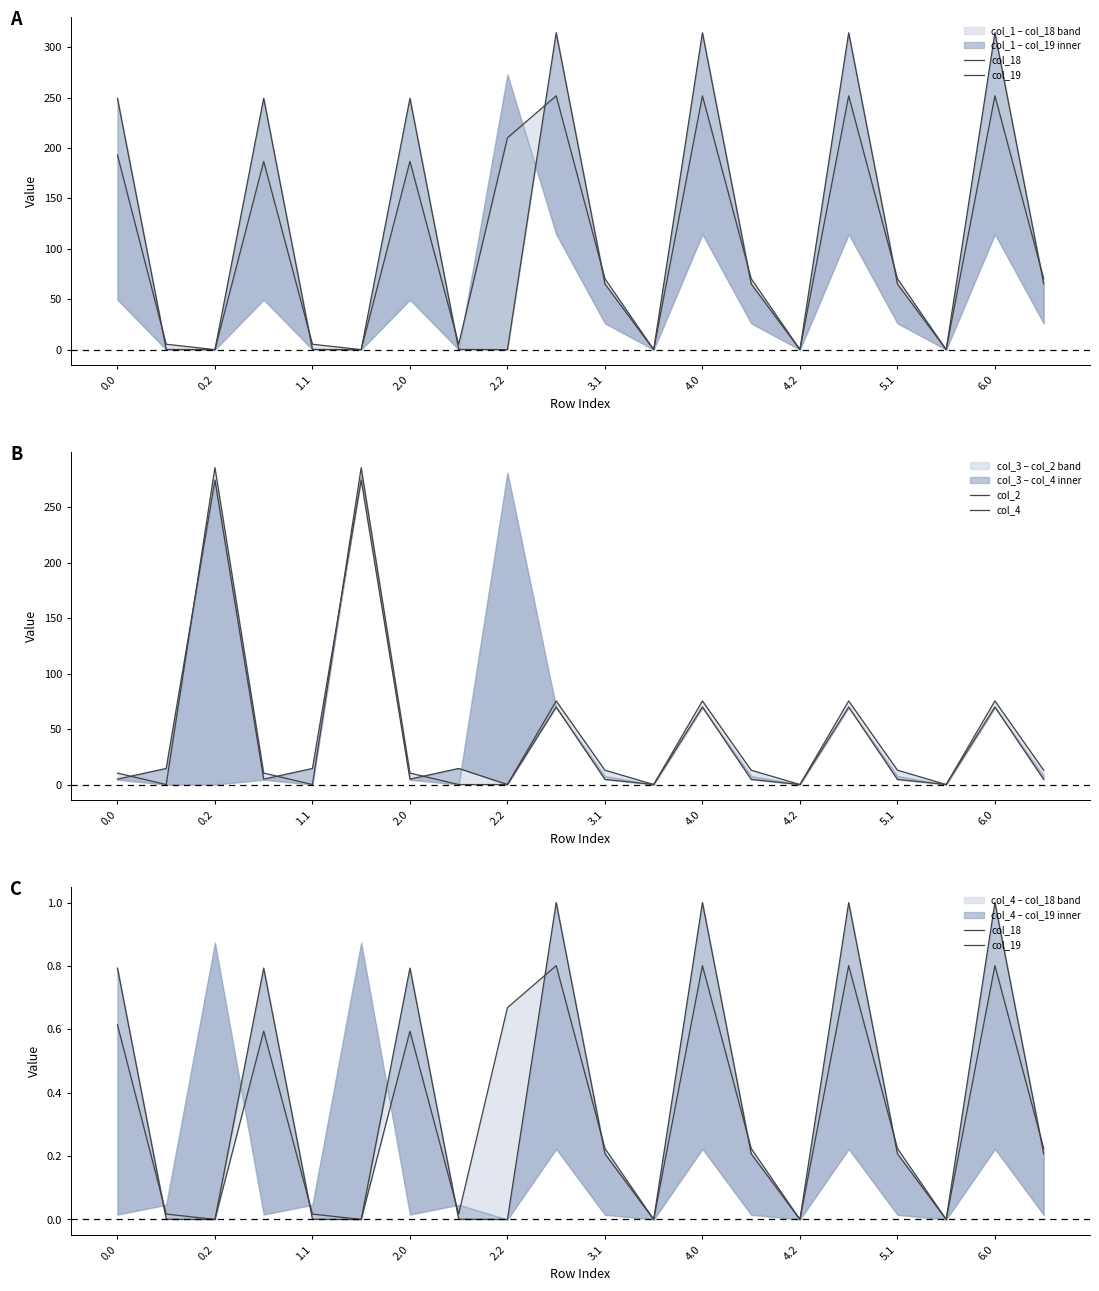

At 2.2, list the series in order from largest to smallest.

col_18, col_19, col_2, col_4